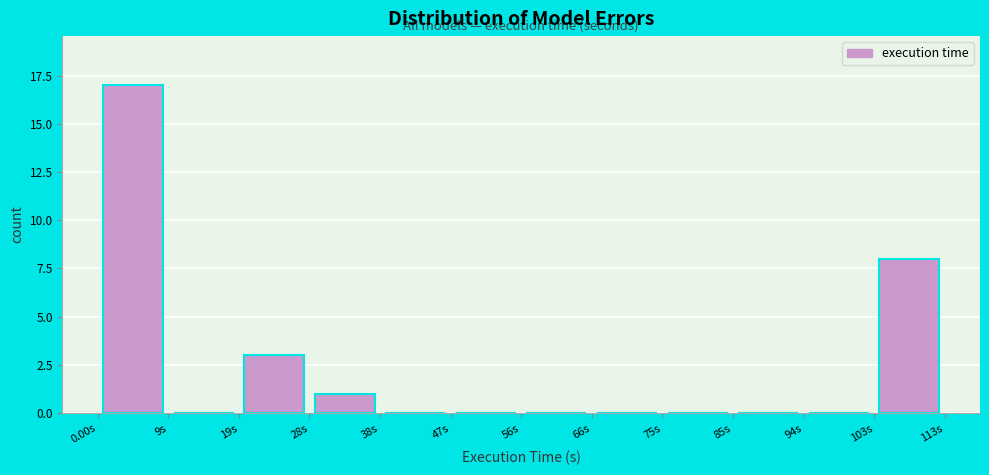

Which range on the x-axis has the tallest bar?

0 to 9